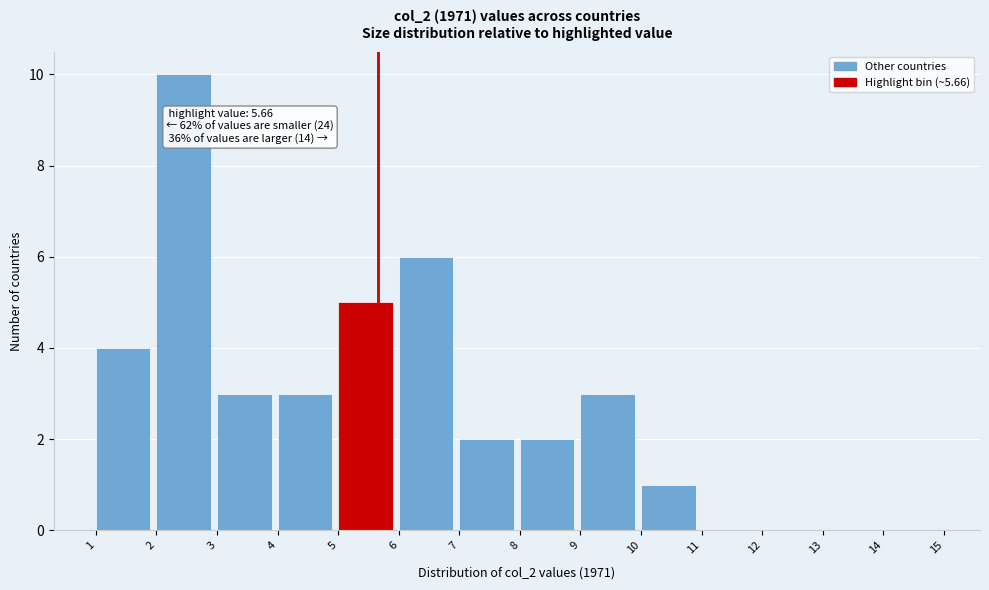

Which range on the x-axis has the tallest bar?

2 to 3